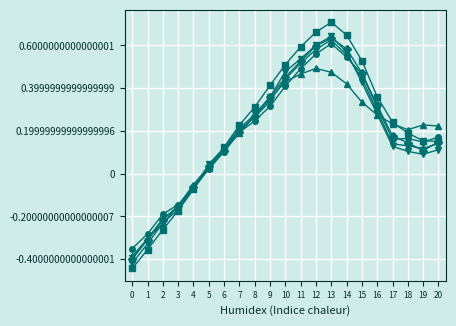

At which category is the sum across all series the highest?

13